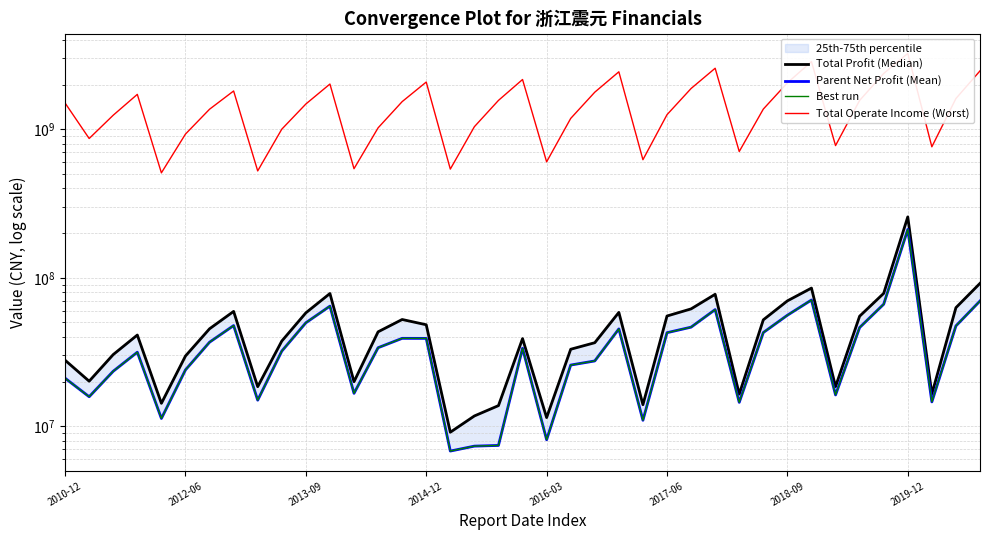

True or false: Parent Net Profit (Mean) and Total Operate Income (Worst) intersect in this chart.

False